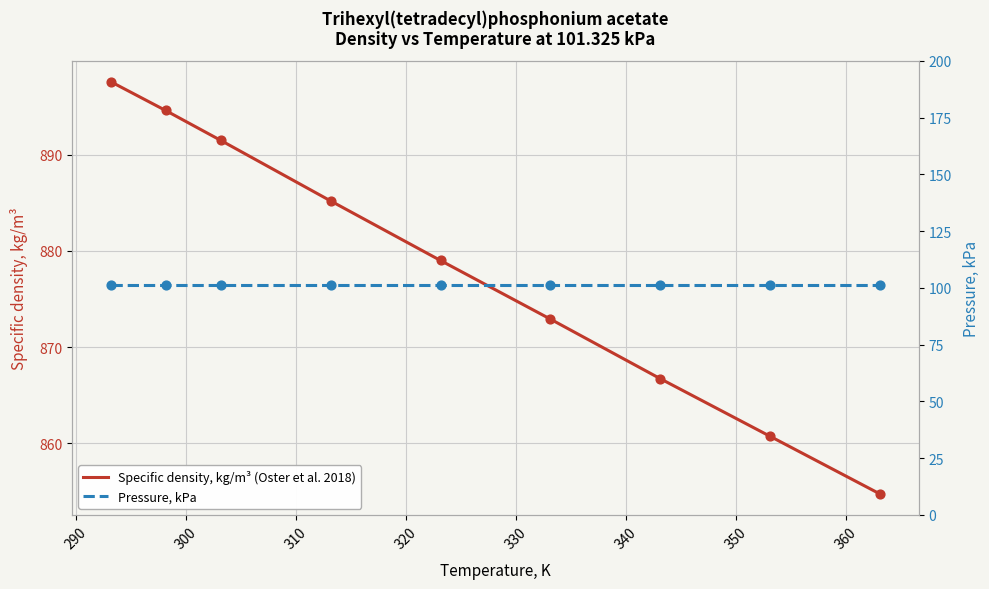

Which series has the widest spread of Y values?

Specific density, kg/m³ (Oster et al. 2018)